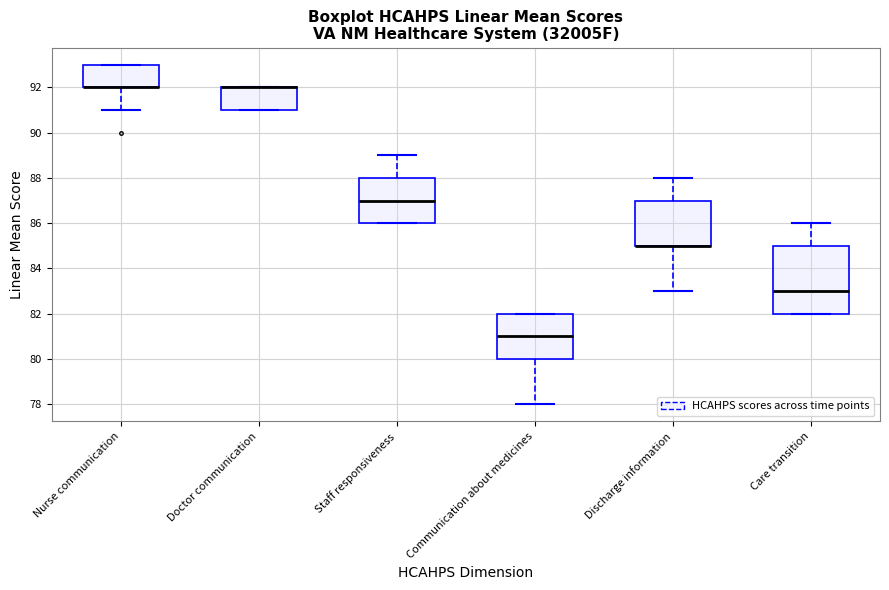

Where is the lower edge of the box for Communication about medicines on the y-axis? The values are not printed on the chart, so give them approximately, as read against the axis.

80